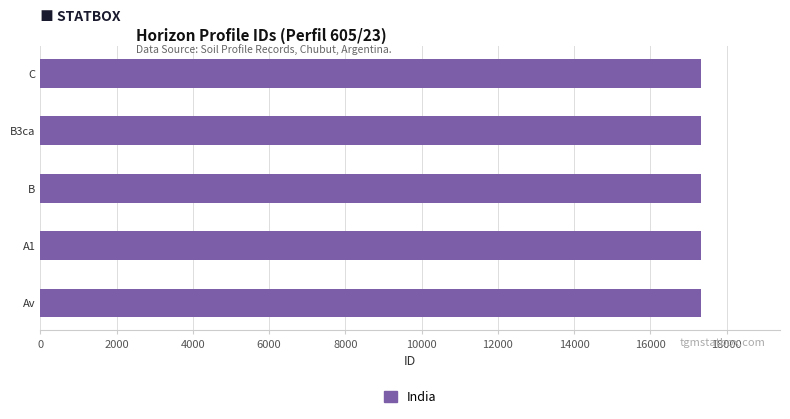

What is the sum of all values?

86590